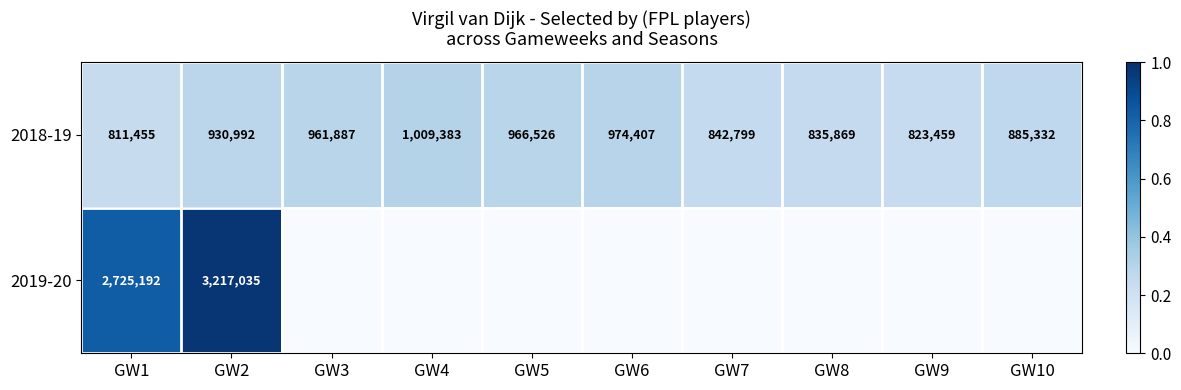

Is it true that 2019-20 equals 3217035 at GW2?

True